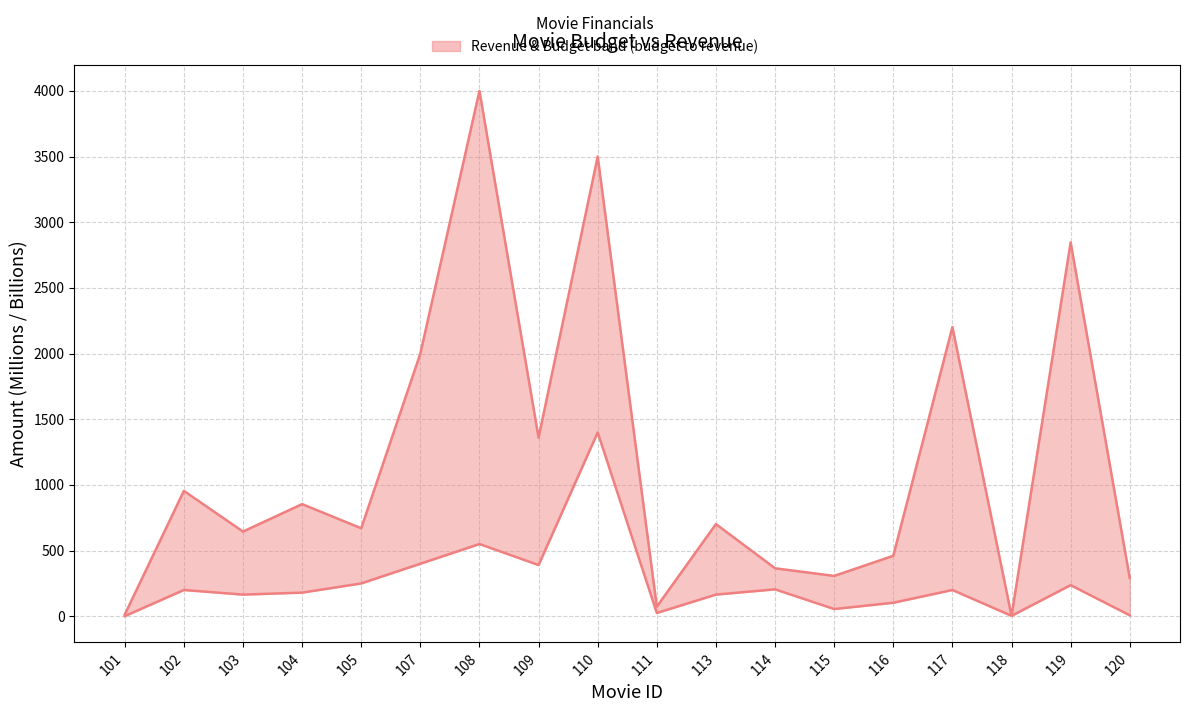

Is this an area chart (filled region under the line)?

No